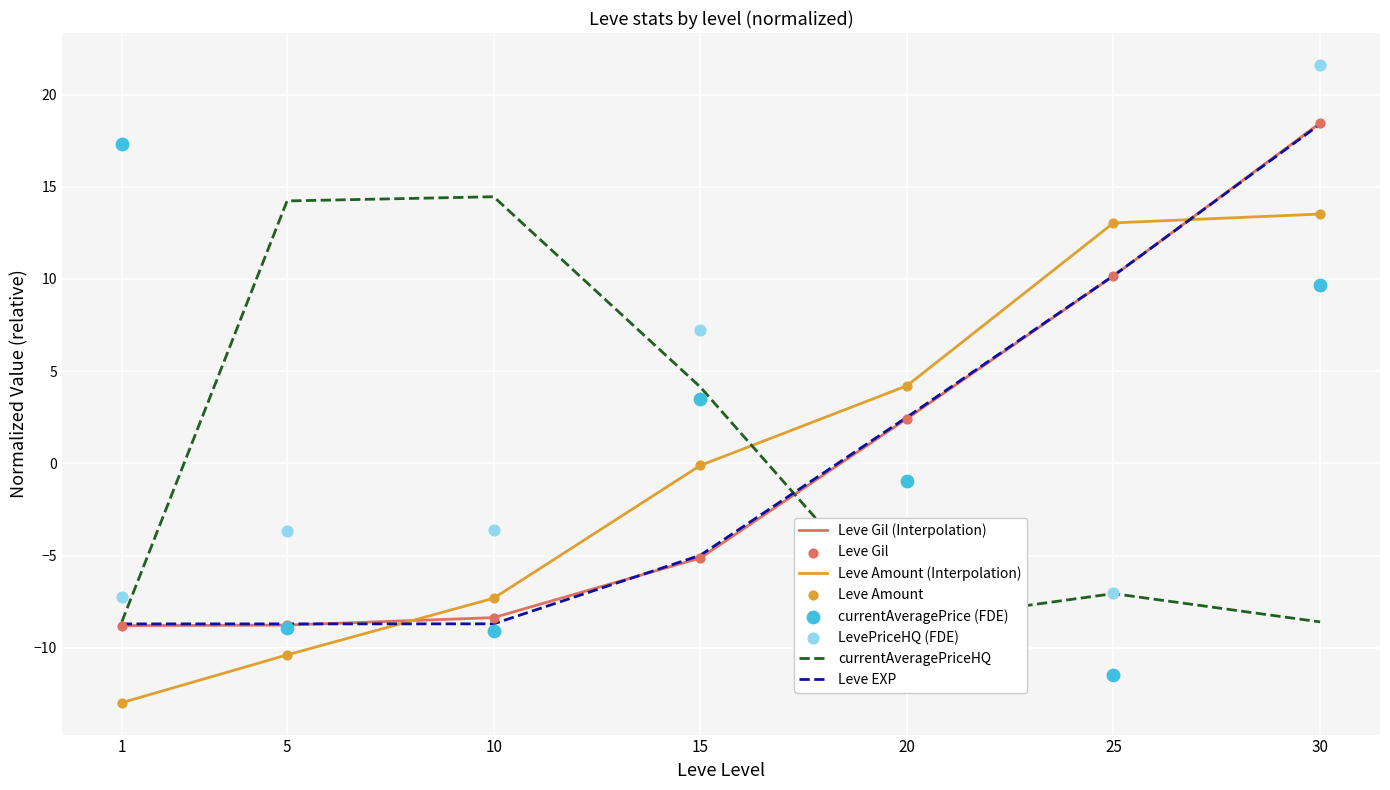

Is it true that Leve EXP equals -8.7 at 5?

True